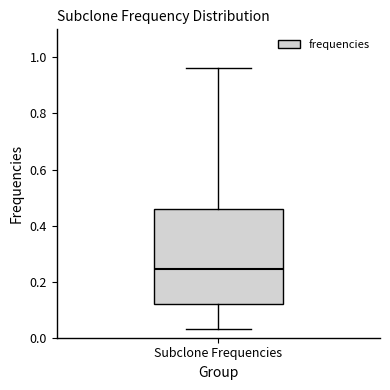

Read this box plot against the y-axis: the position of the median line, the range covered by the box, and the ends of both whiskers. The values are not printed on the chart, so give them approximately, as read against the axis.

median 0.24, box 0.12 to 0.46, whiskers 0.04 to 0.96